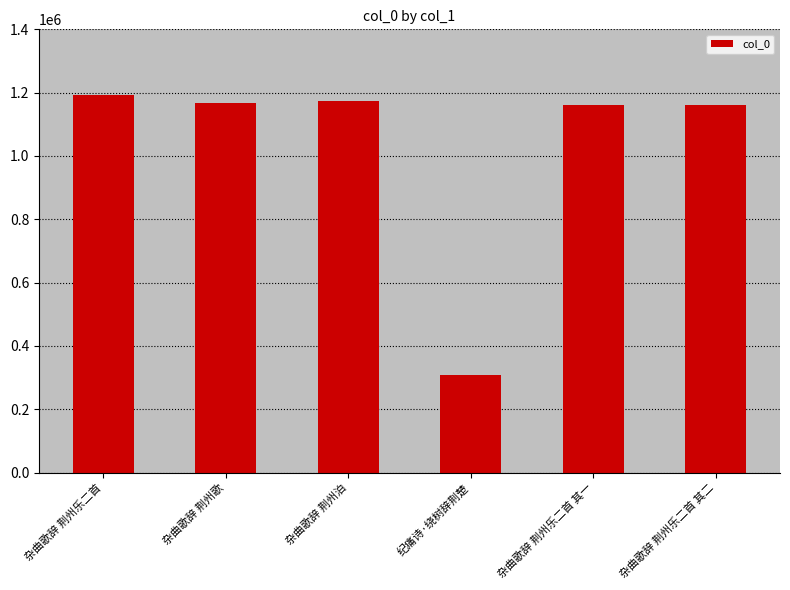

What is the difference between the values at 杂曲歌辞 荆州泊 and 杂曲歌辞 荆州乐二首 其二?

12797